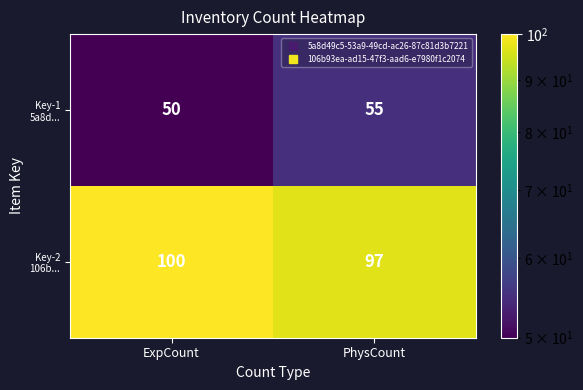

What is the total value across all series at PhysCount?

152